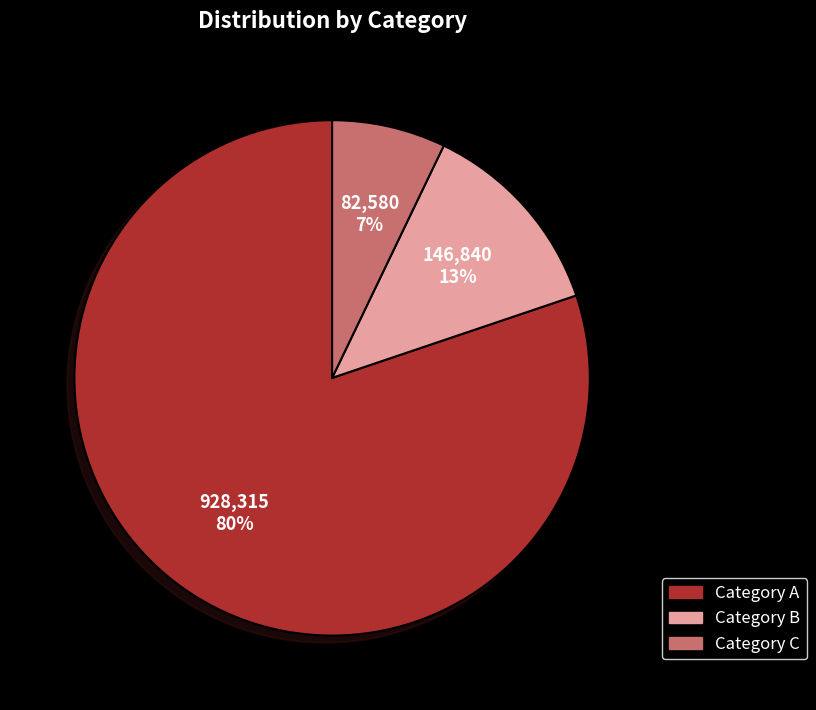

To the nearest percent, what is the difference between the largest and smallest slice percentages?

73%